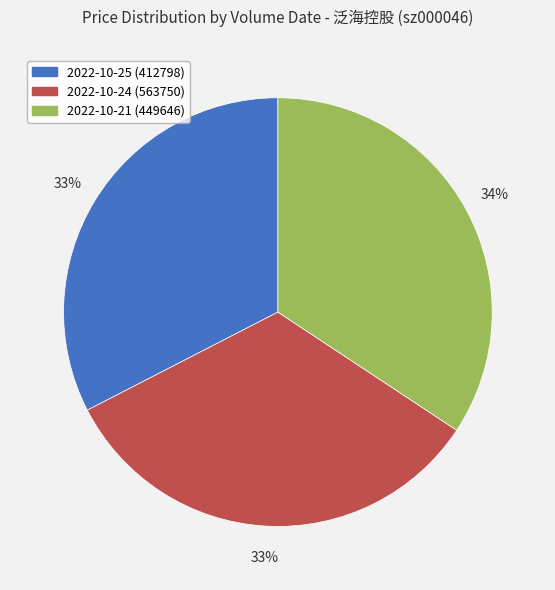

The 2022-10-25 (412798) slice represents 19% of the pie. True or false?

False